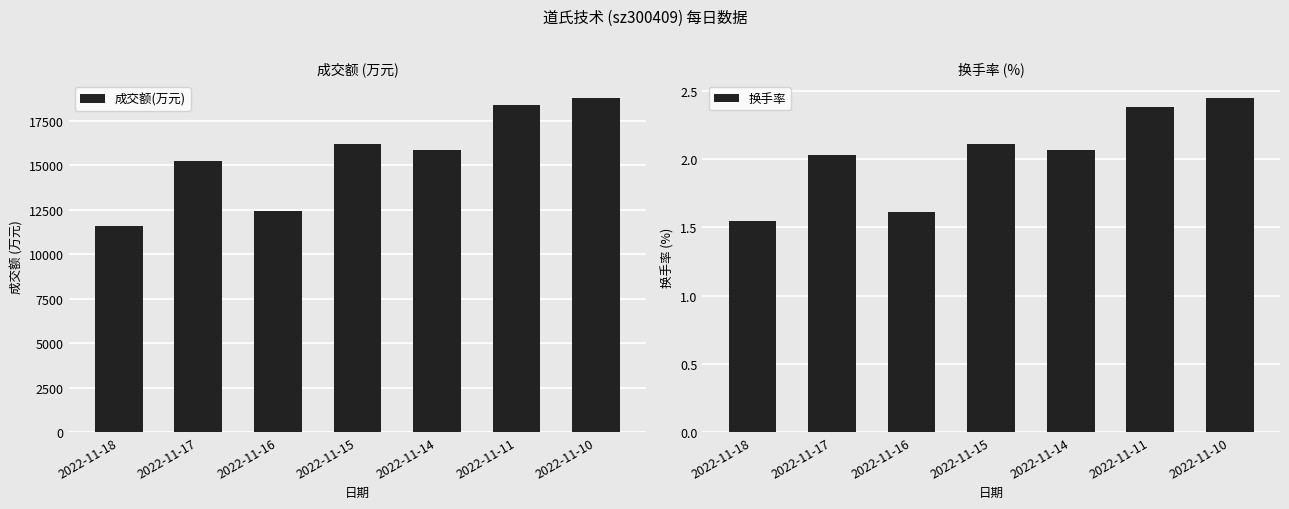

At which category is the sum across all series the highest?

2022-11-10